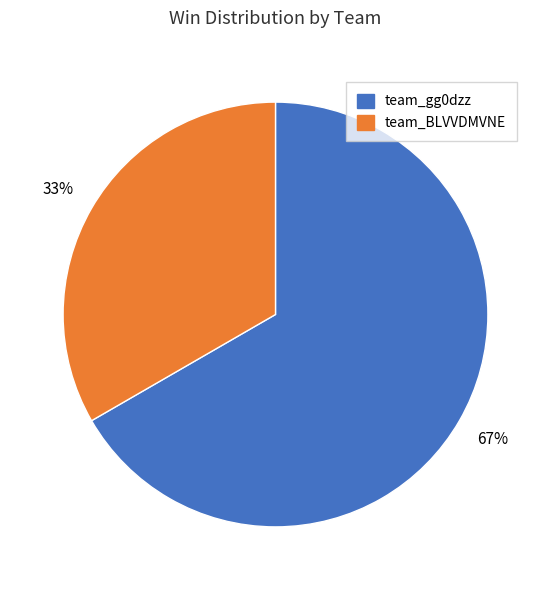

How many segments does this pie chart have?

2